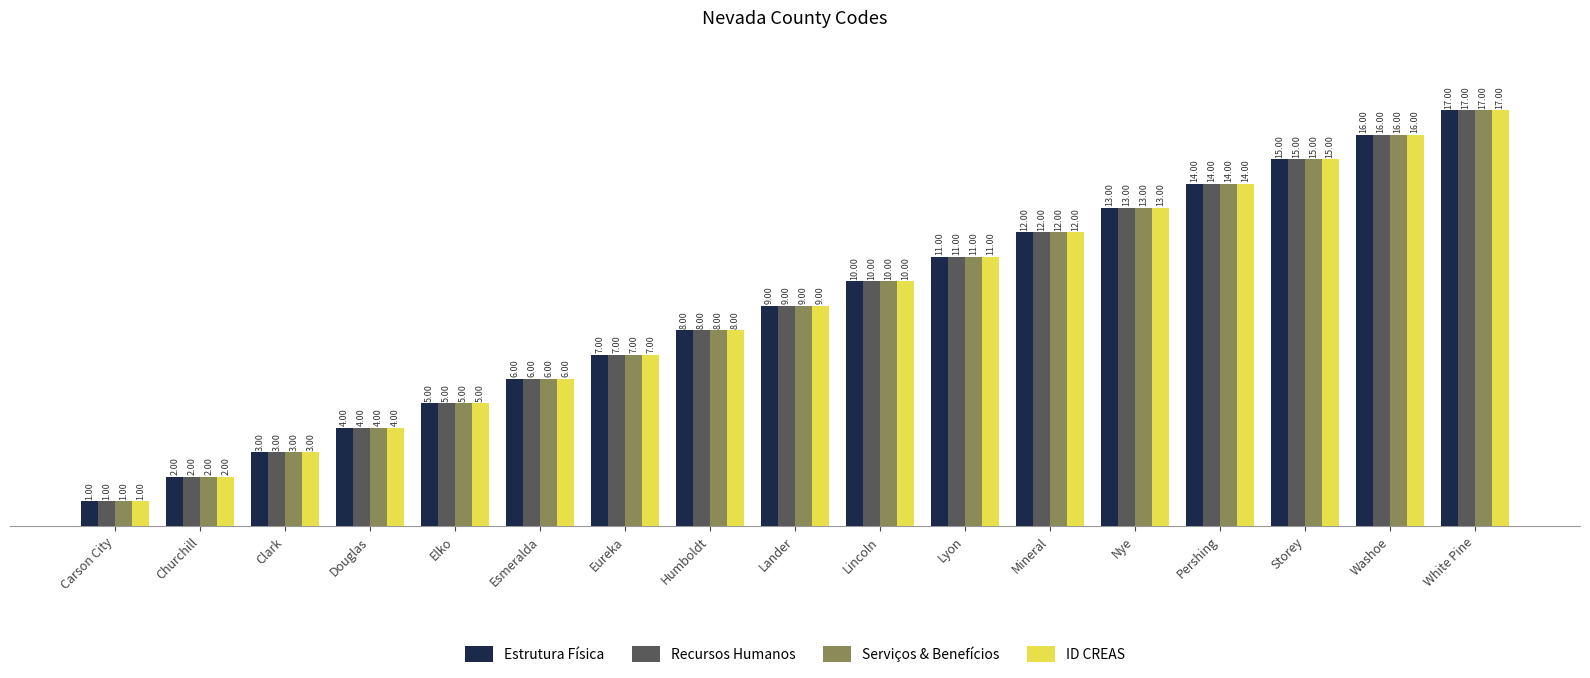

What is the highest value of the Recursos Humanos series?

17